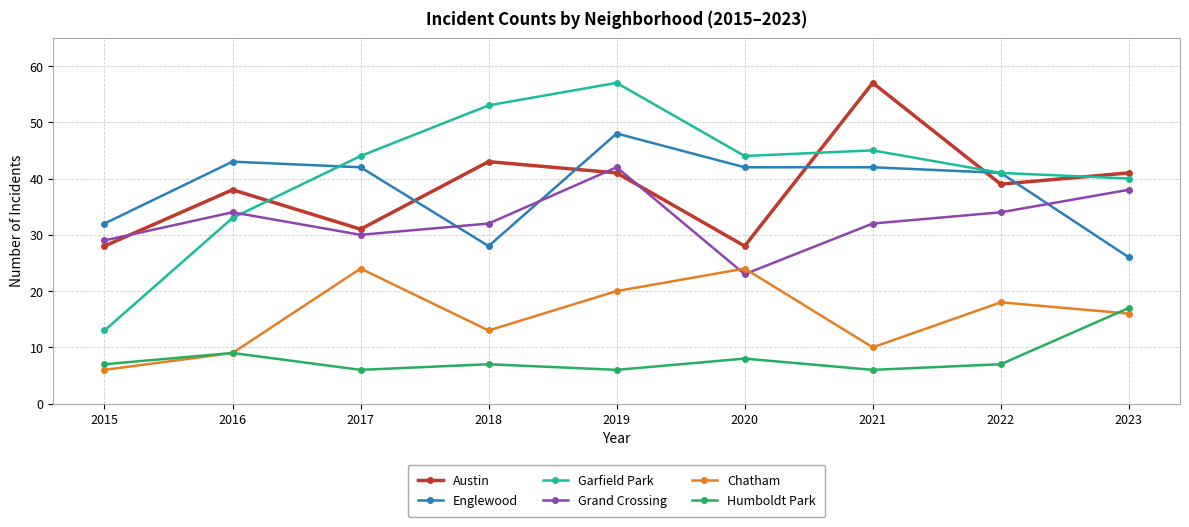

What is the difference between the second highest and minimum values in the Grand Crossing series?

15